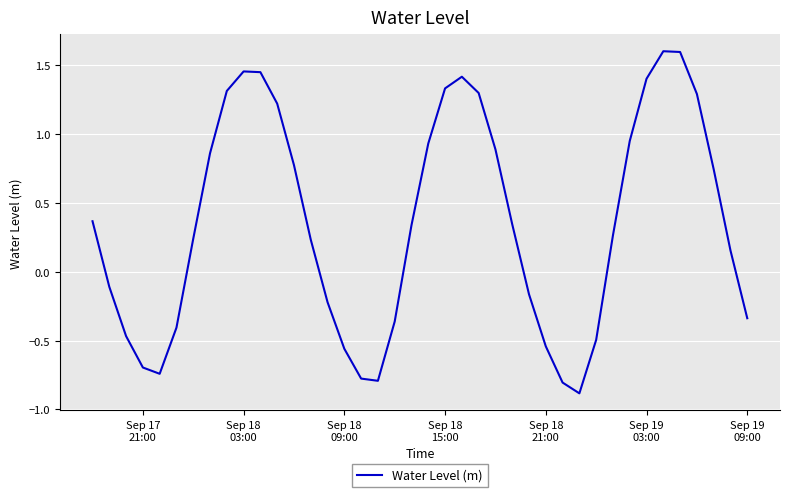

What is the minimum value shown in the chart?

-0.9